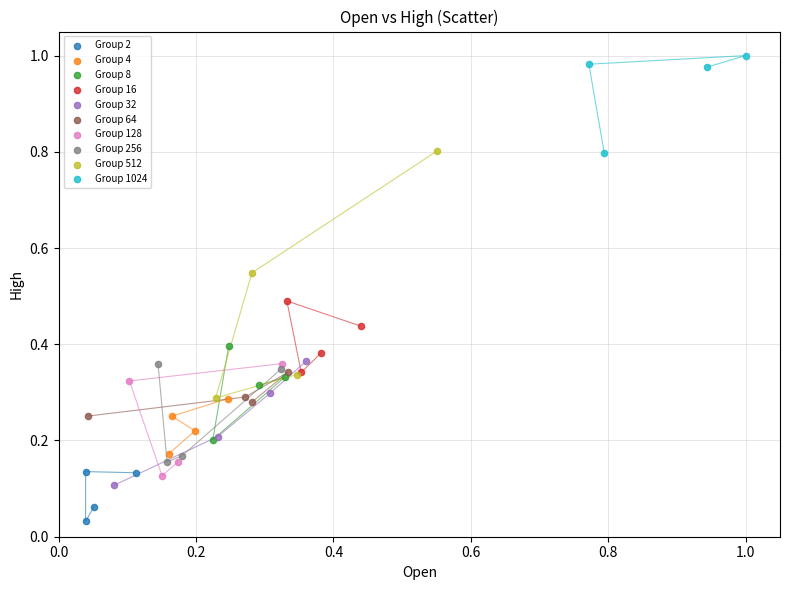

Which series has the widest spread of Y values?

Group 512